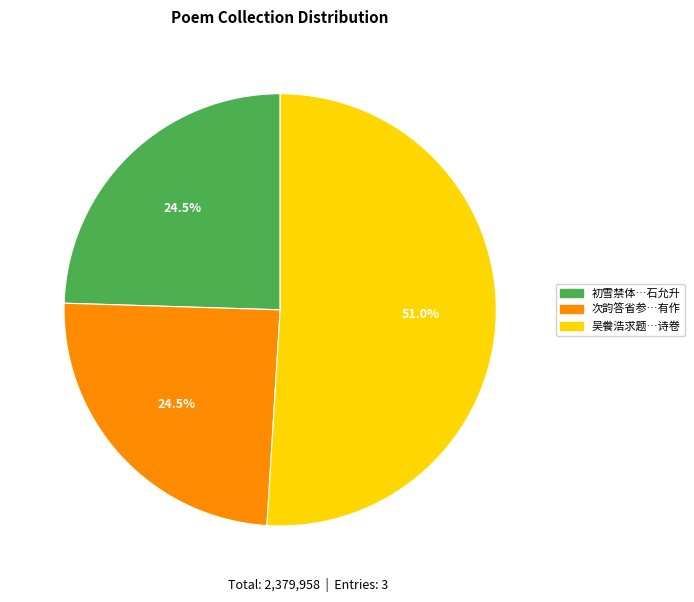

Is there any slice that represents more than half of the pie?

Yes